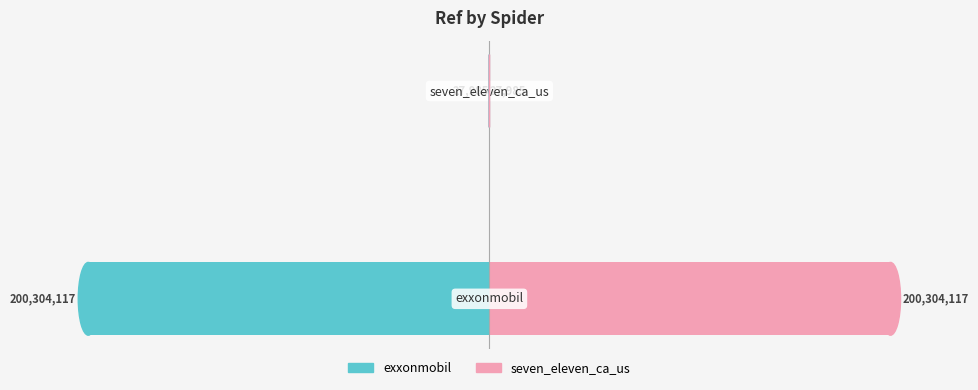

Is it true that Ref (seven_eleven_ca_us) equals 27985 at −2?

True